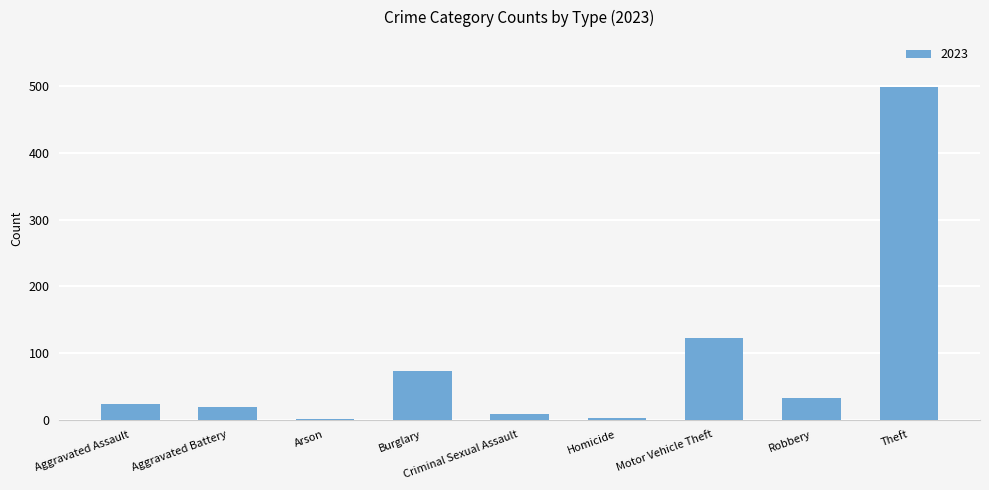

What is the sum of the values at Motor Vehicle Theft and Aggravated Assault?

145